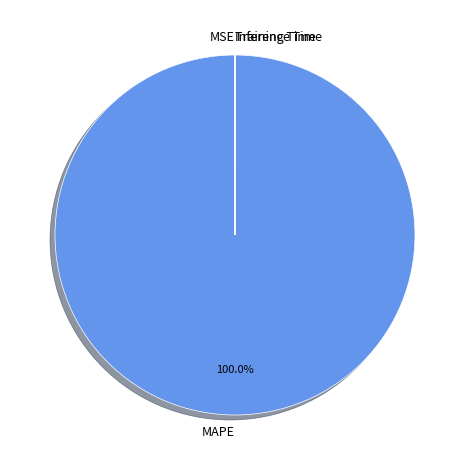

Does MAPE represent more than half of the total?

Yes